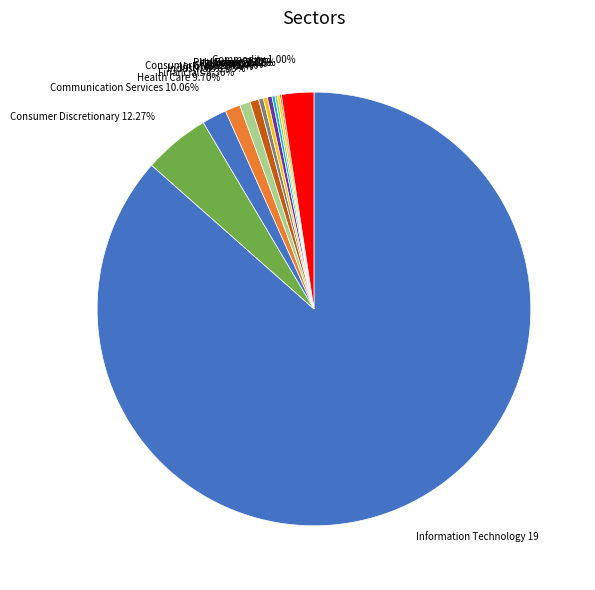

To the nearest percent, what is the difference between the 55 and 2 slice percentages?

2%